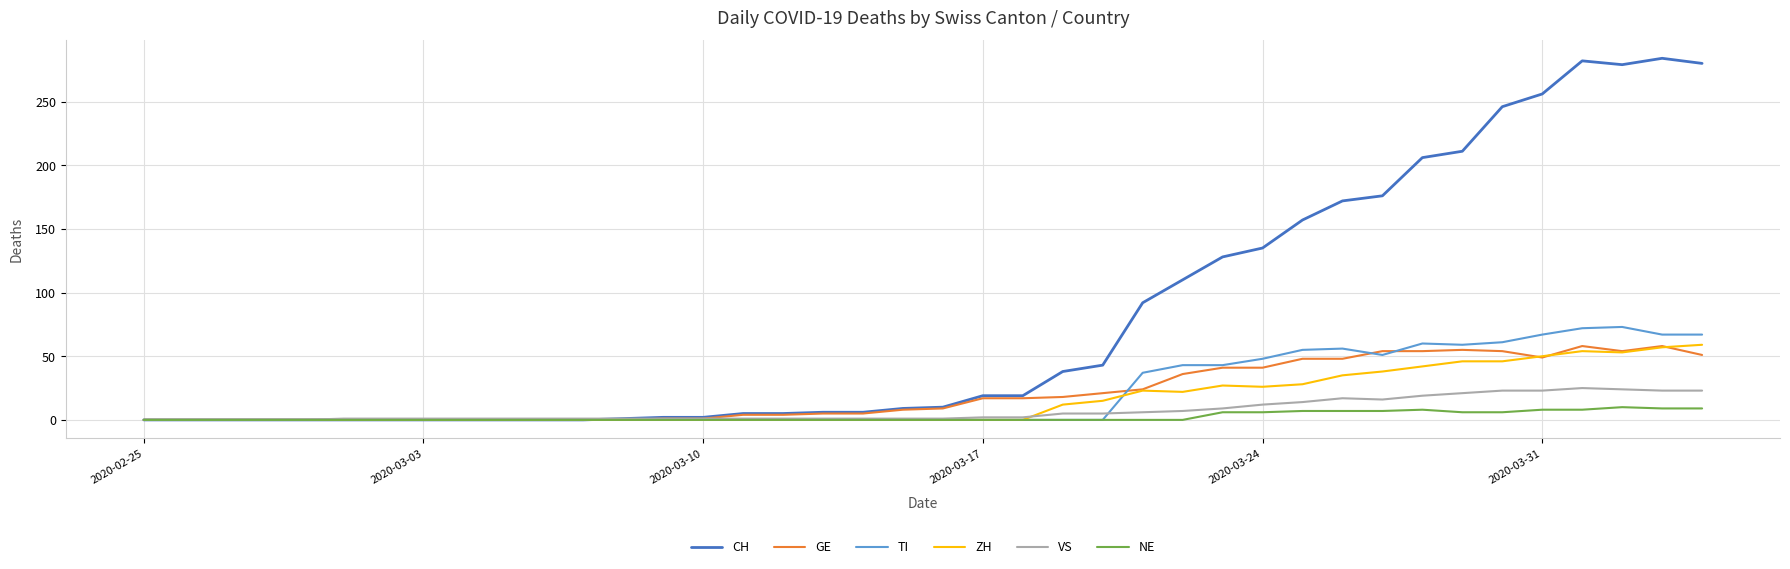

Which series has the largest total across all categories?

CH